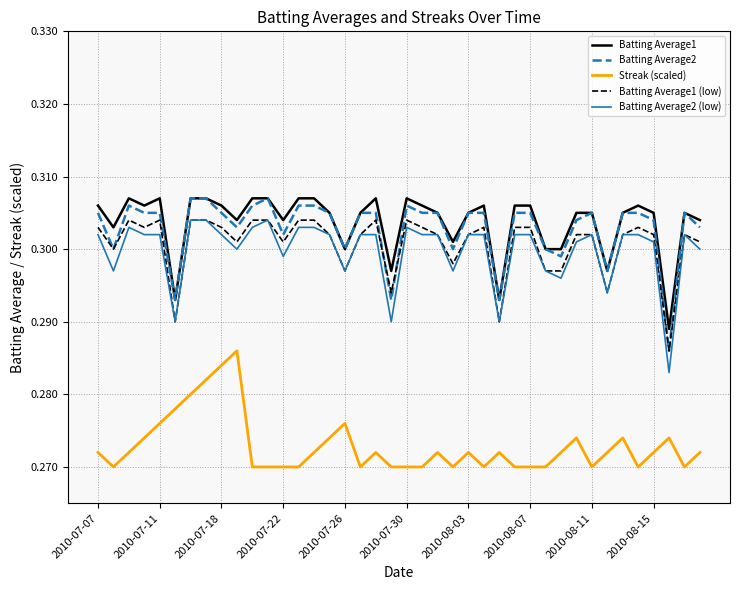

True or false: Batting Average1 (low) and Streak (scaled) intersect in this chart.

False